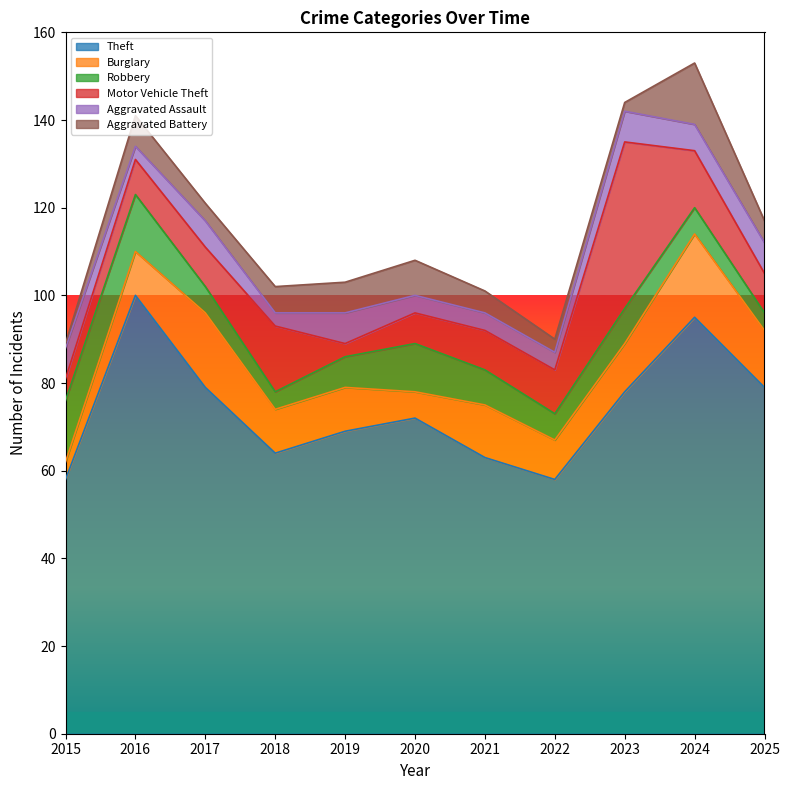

How many data points does each series have?

11